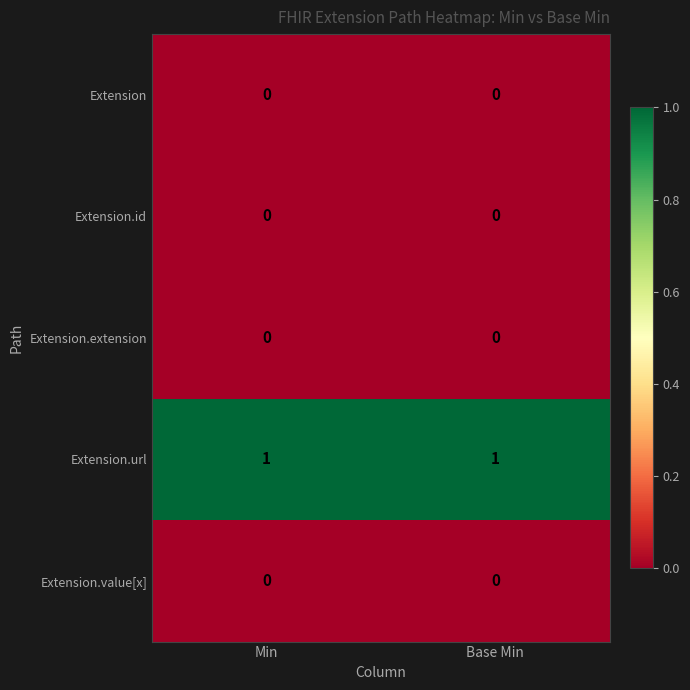

What is the maximum value shown in the chart?

1